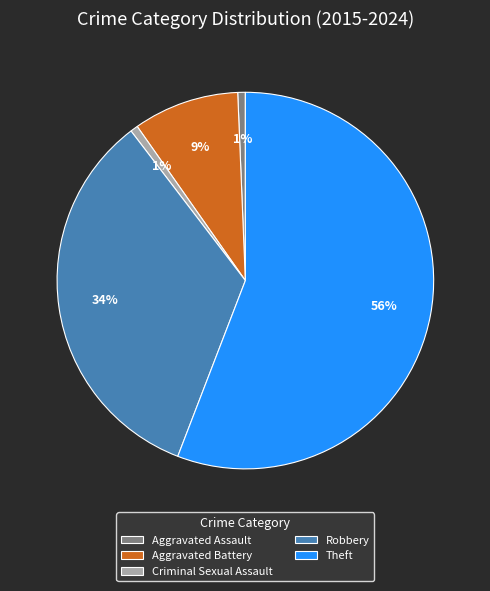

What percentage is the Aggravated Assault slice, to the nearest percent?

1%